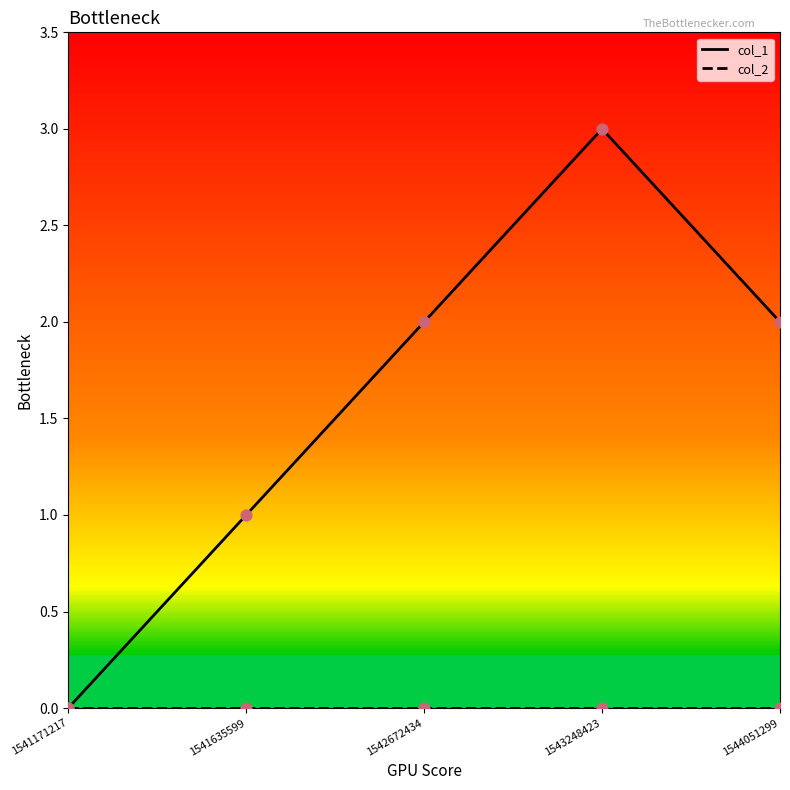

At which category is the sum across all series the highest?

1543248423